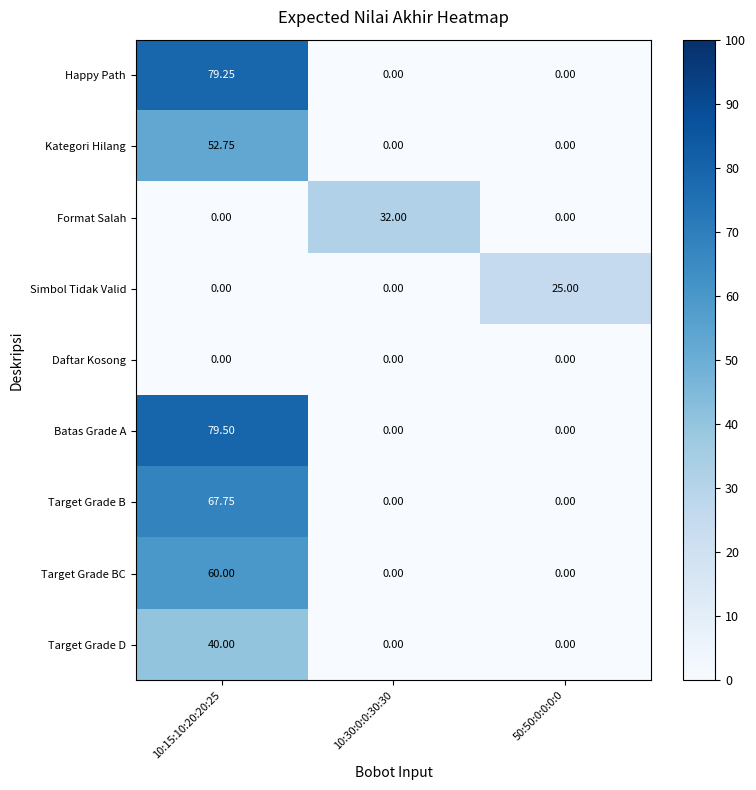

Which series has the largest total across all categories?

Batas Grade A